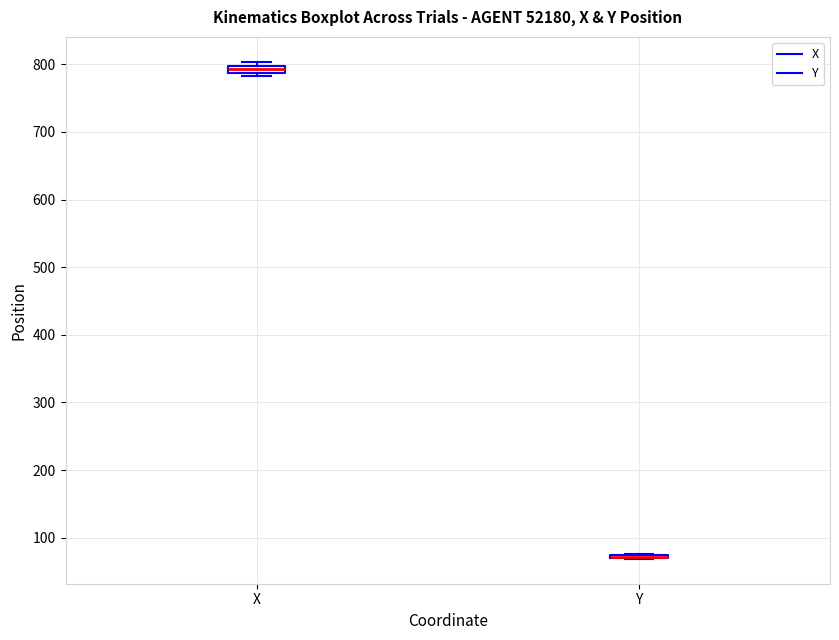

Where is the upper edge of the box for X on the y-axis? The values are not printed on the chart, so give them approximately, as read against the axis.

800